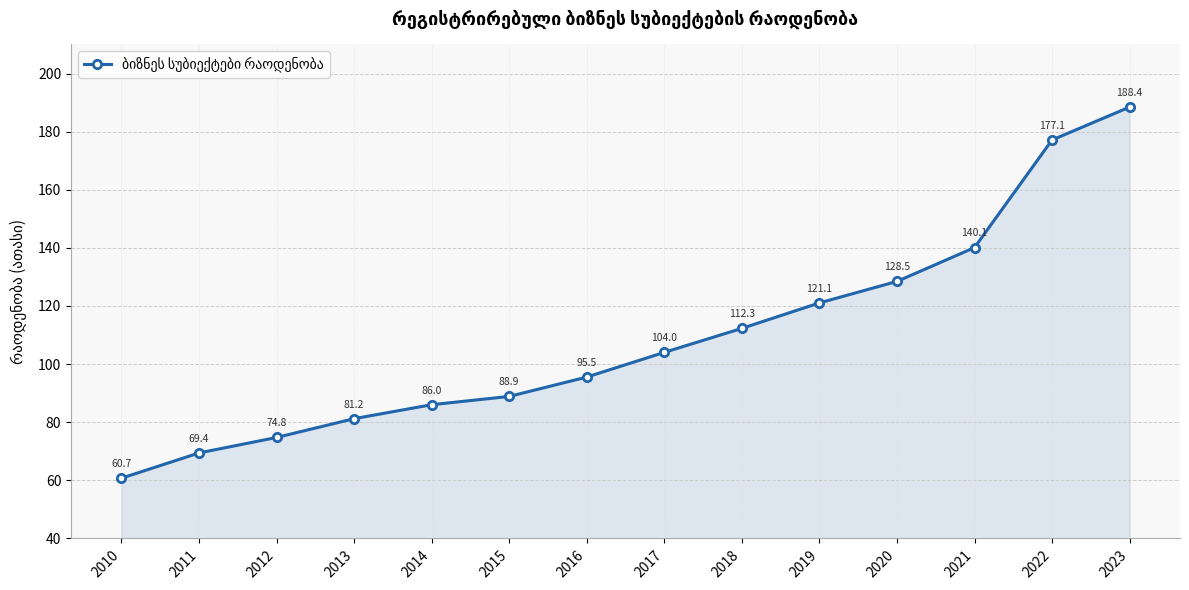

What is the ratio of the value at 2014 to the value at 2012?

1.2